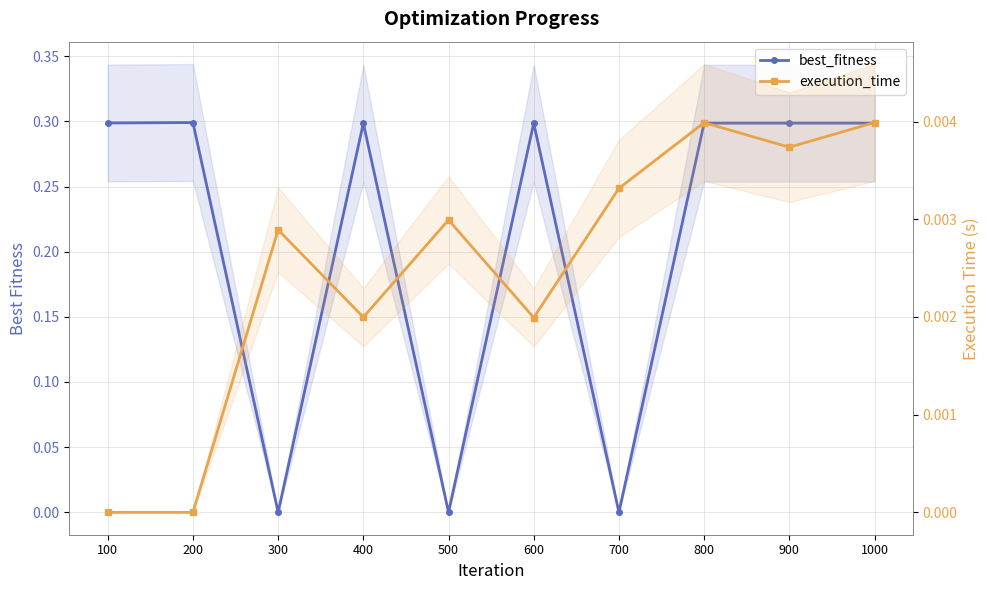

Is the value of best_fitness at 600 greater than the value of execution_time at 800?

Yes